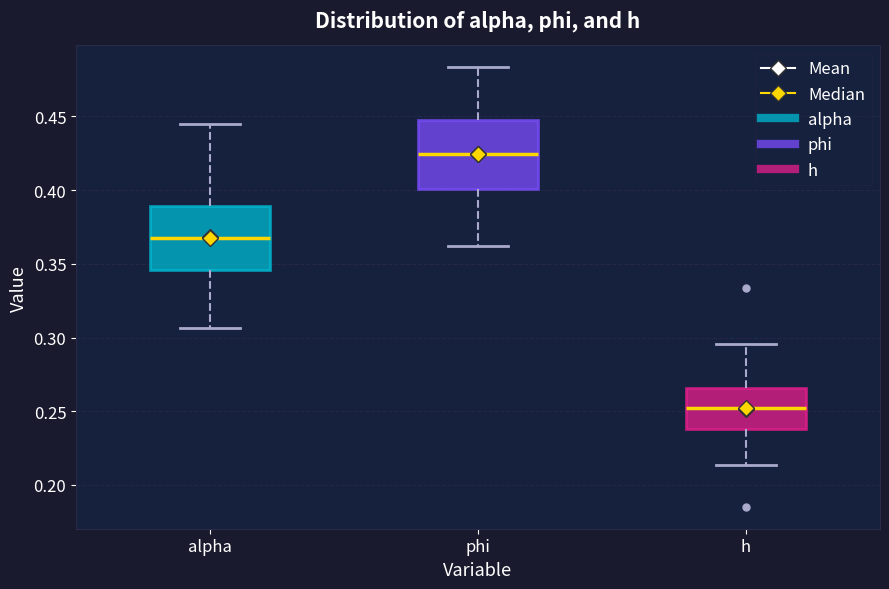

Reading left to right, read every box against the y-axis: the position of its median line, the range the box covers, and the ends of its whiskers. The values are not printed on the chart, so give them approximately, as read against the axis.

alpha: median 0.365, box 0.345 to 0.390, whiskers 0.305 to 0.445
phi: median 0.425, box 0.400 to 0.445, whiskers 0.360 to 0.485
h: median 0.250, box 0.240 to 0.265, whiskers 0.215 to 0.295